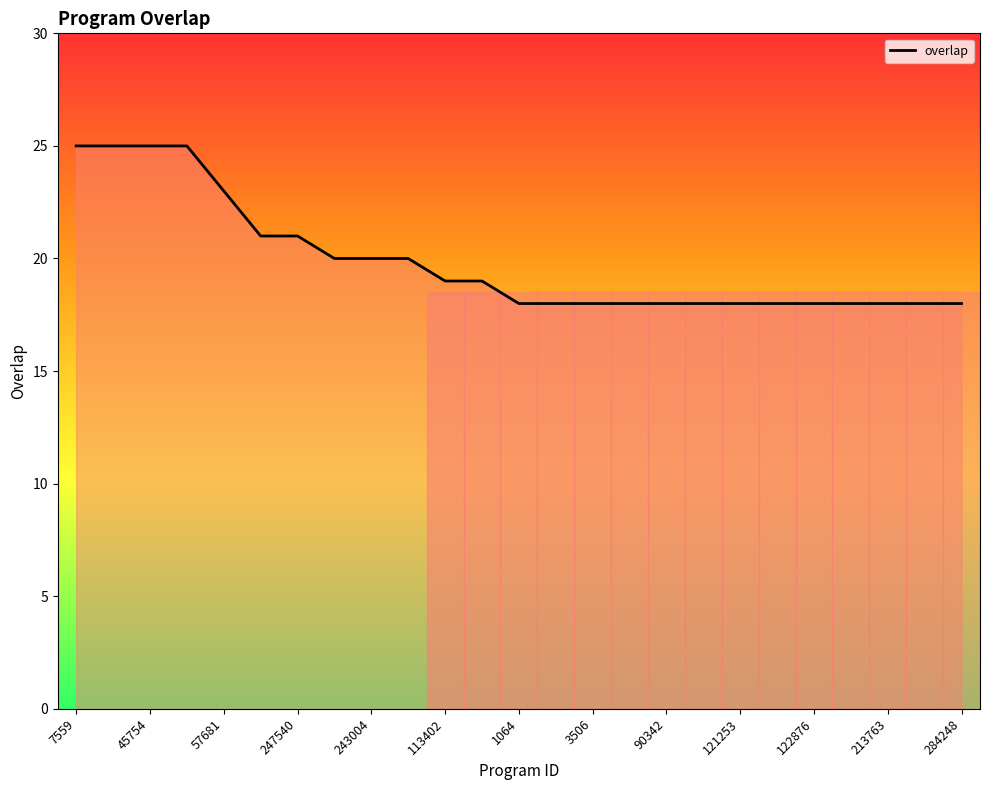

What is the greatest value displayed?

25